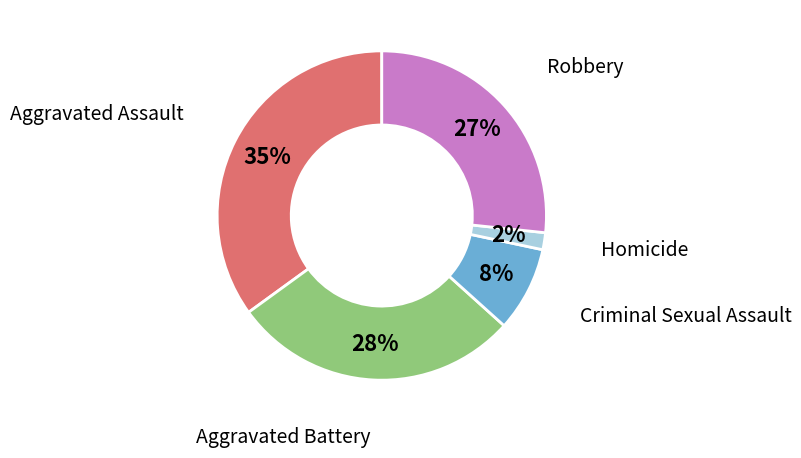

How many segments does this pie chart have?

5